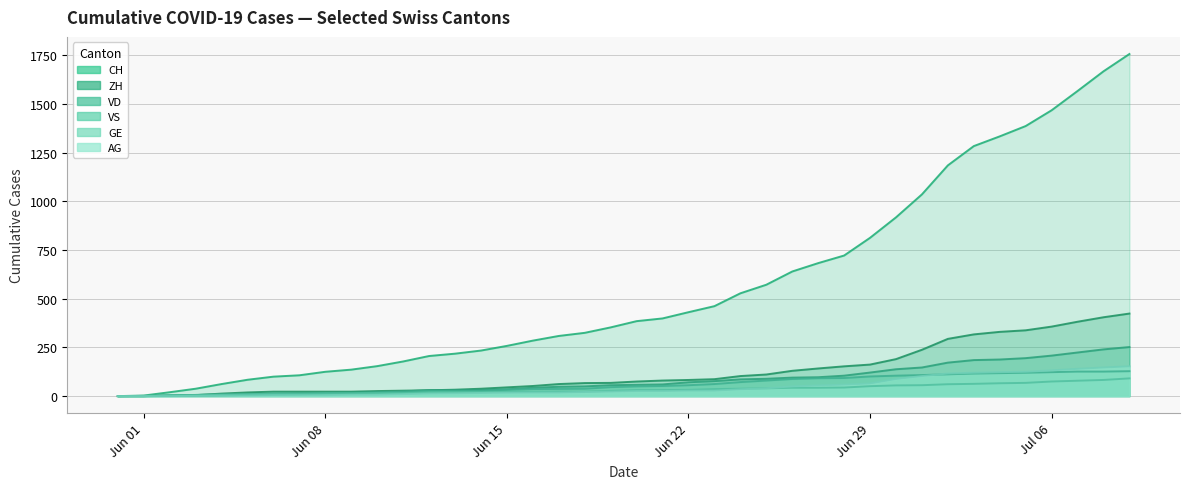

What is the total value across all series at Jun 15?

409